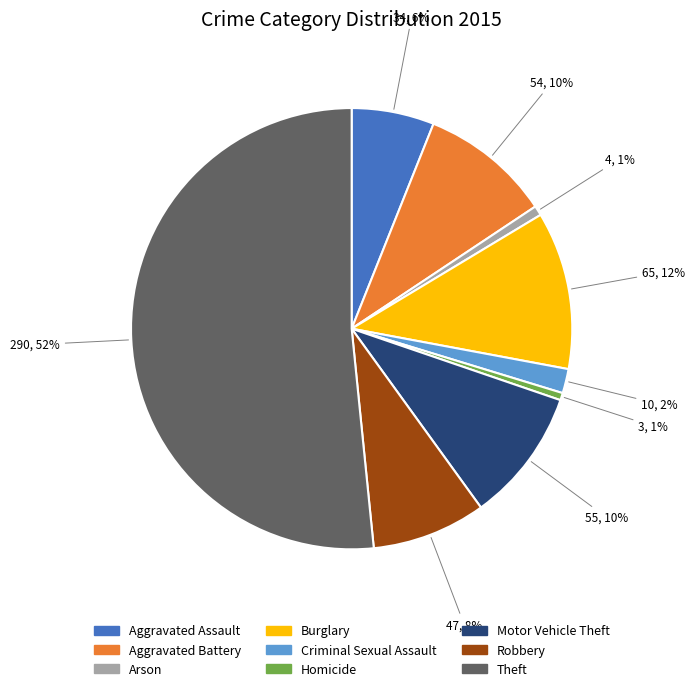

What percentage is the Arson slice, to the nearest percent?

1%